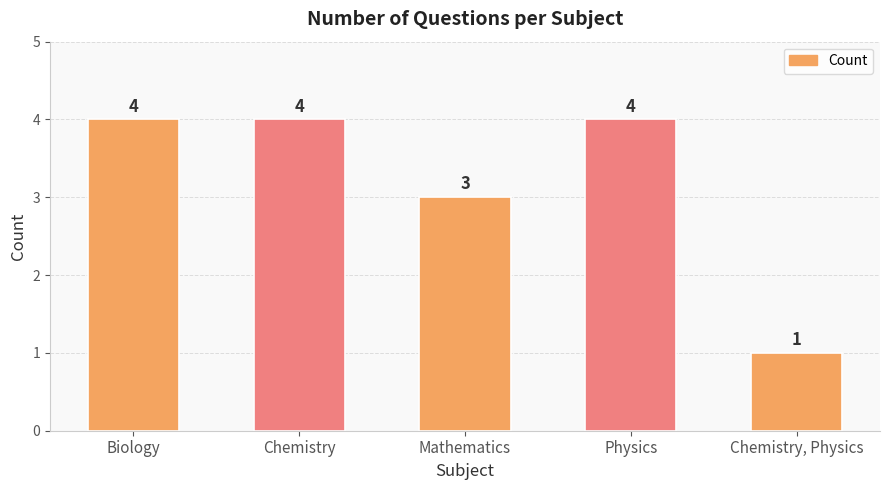

Are the bars grouped side by side (vs. stacked)?

No